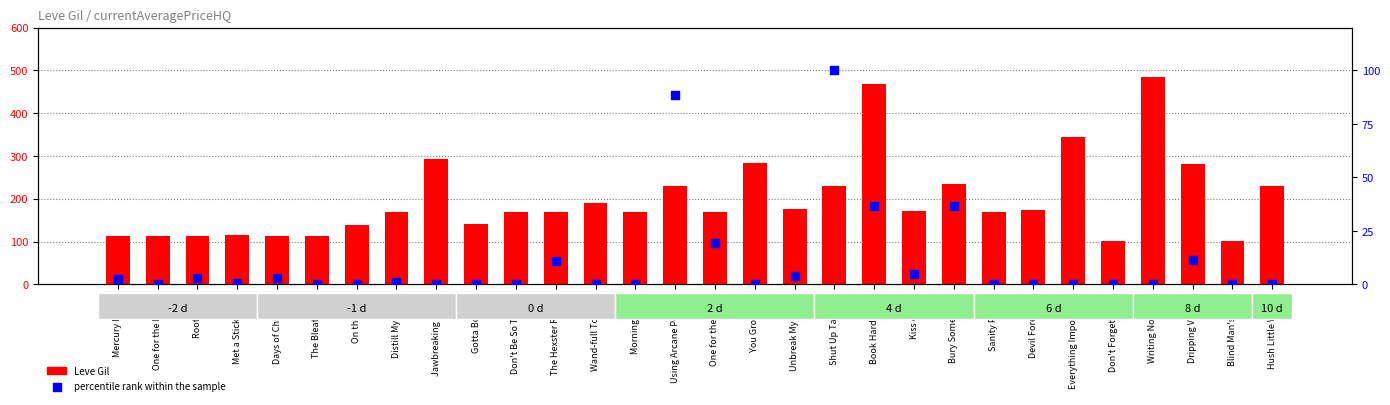

Which series has the largest Y range (max minus min)?

Leve Gil